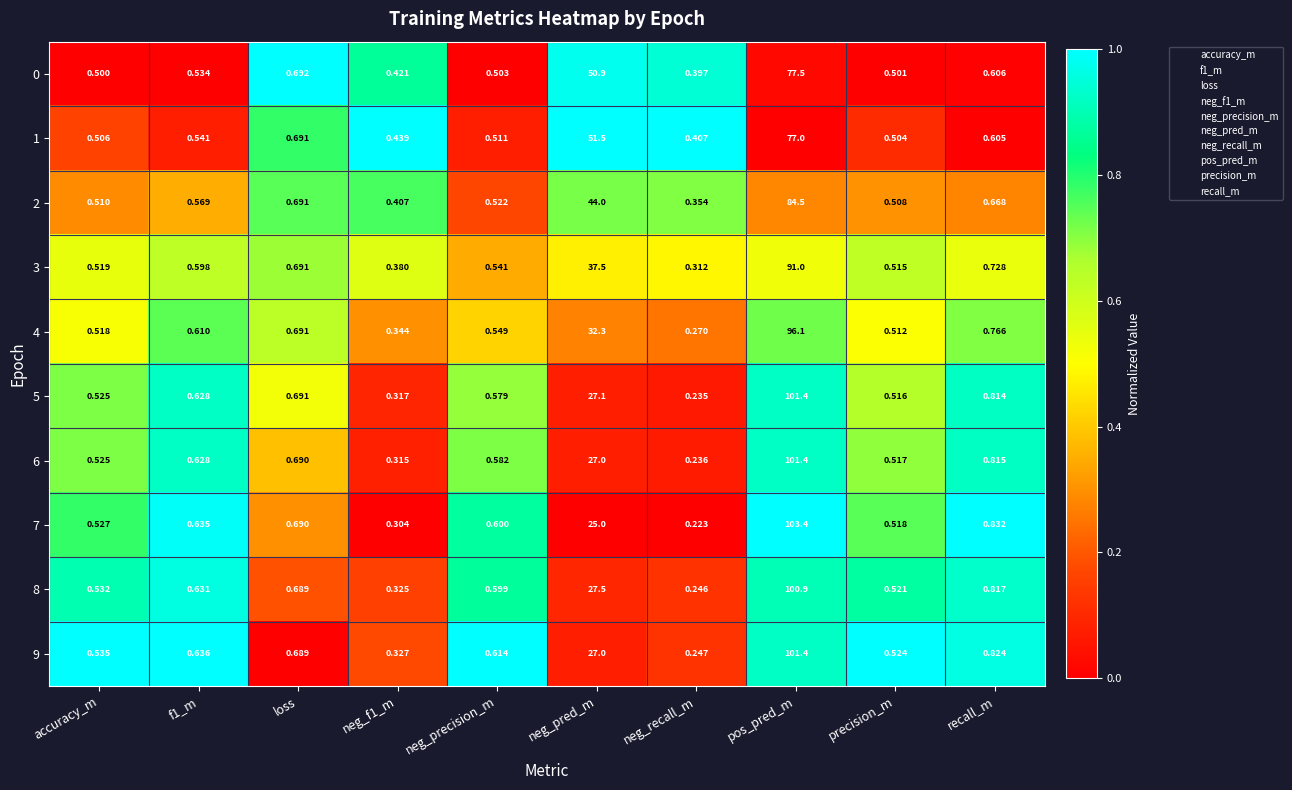

At which label is 2 closest to 42?

neg_pred_m